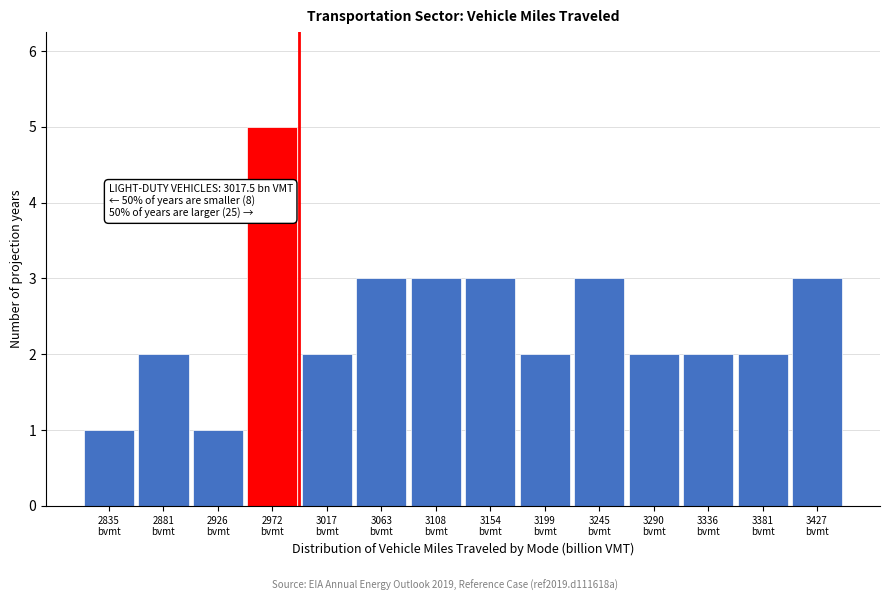

Reading left to right, list all the values displayed in this chart.

1	2	1	5	2	3	3	3	2	3	2	2	2	3